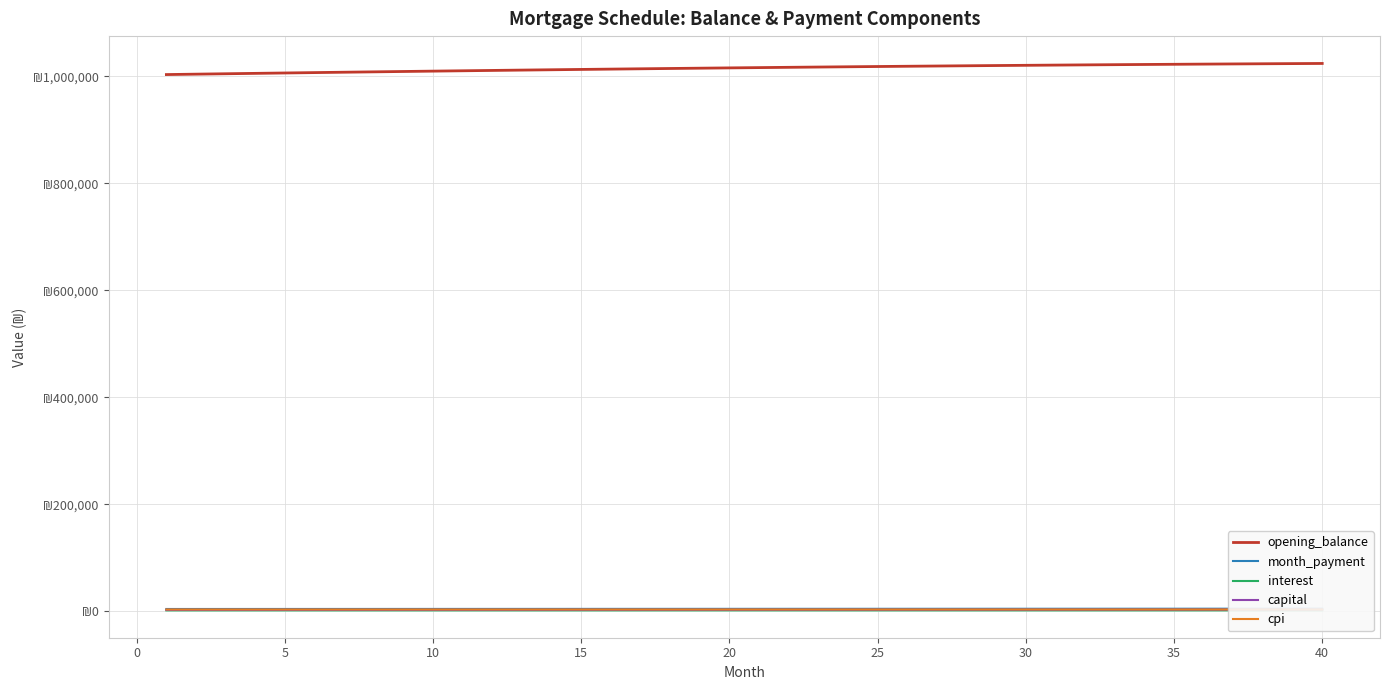

True or false: cpi and capital cross at least once.

False